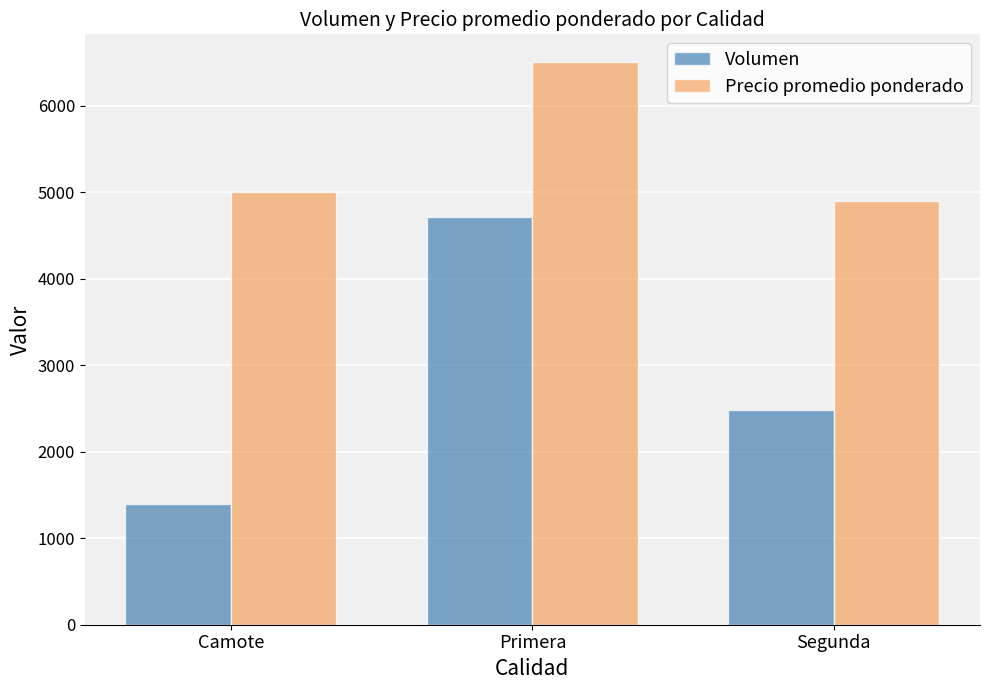

Reading left to right, list all the values displayed in this chart.

Volumen: 1393.0	4710.0	2480.0
Precio promedio ponderado: 5000.0	6501.0	4899.7